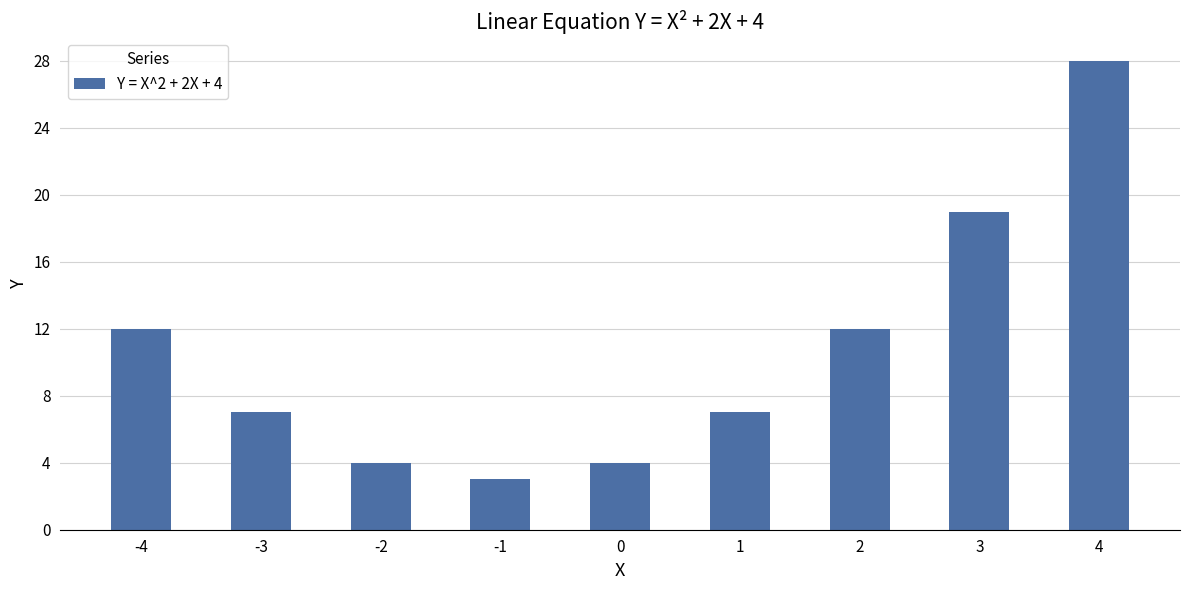

Which category has the lowest value across all series?

-1